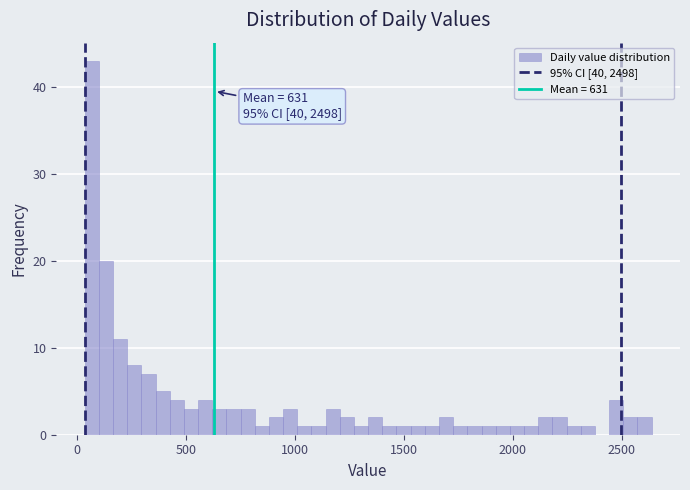

Read against the x-axis, roughly where is the centre of the tallest bar?

50